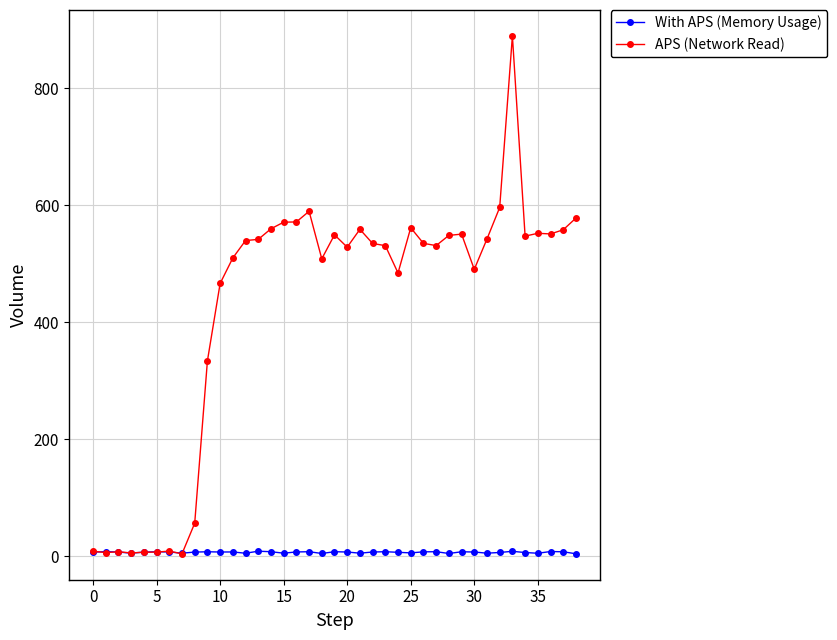

Which series has the largest total across all categories?

APS (Network Read)